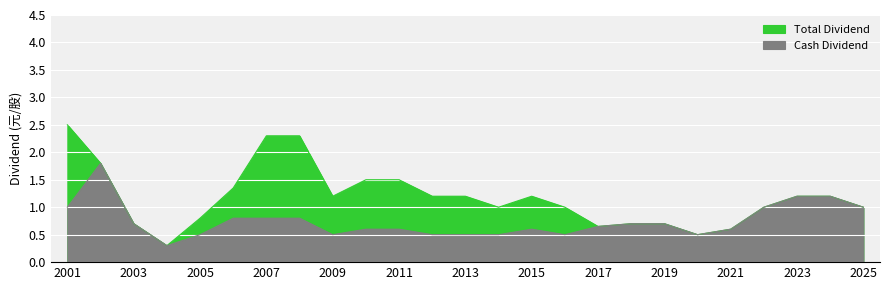

Does the chart display data point markers on the line(s)?

No